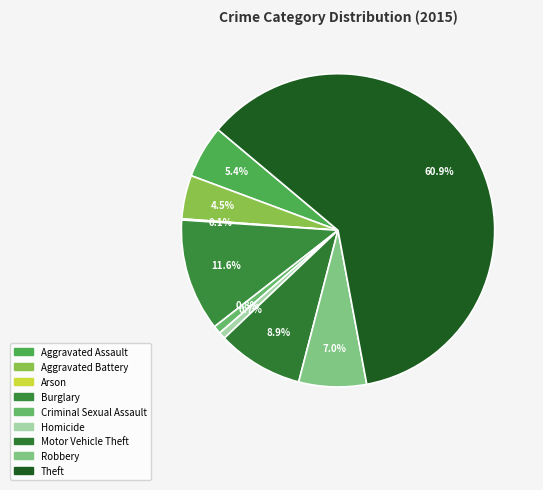

How much of the chart is everything except Motor Vehicle Theft?

91.1%